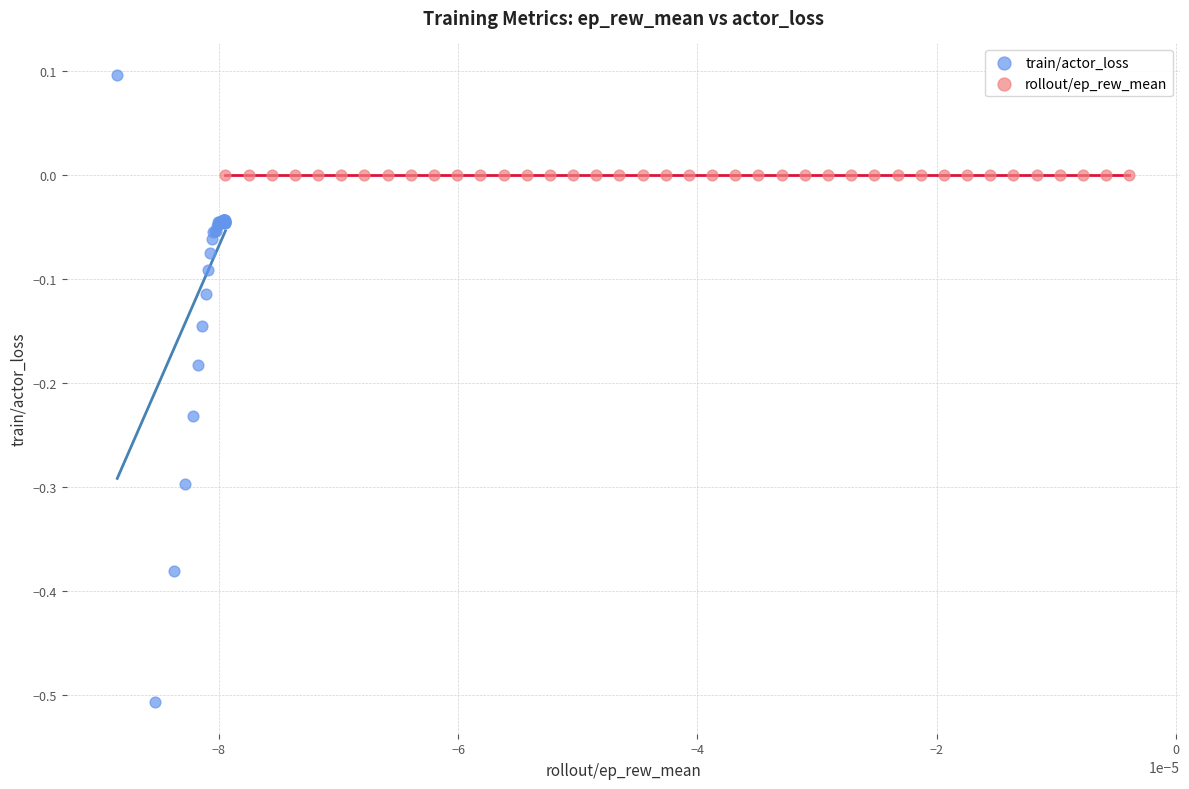

Which series has the largest Y range (max minus min)?

train/actor_loss